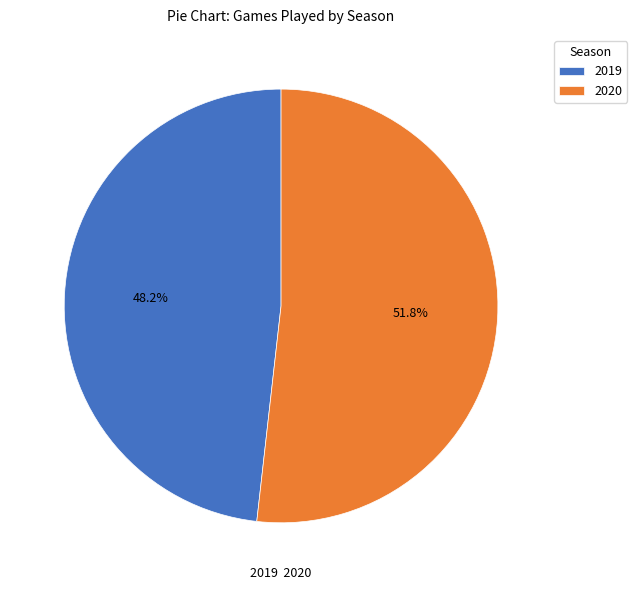

What percentage is NOT represented by 2020?

48.2%